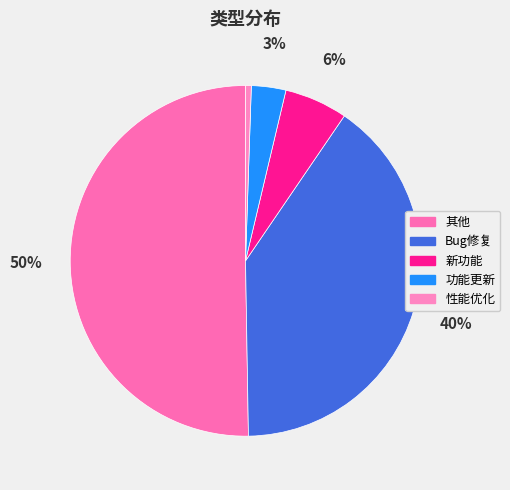

What percentage do 性能优化 and Bug修复 together represent?

40.7%